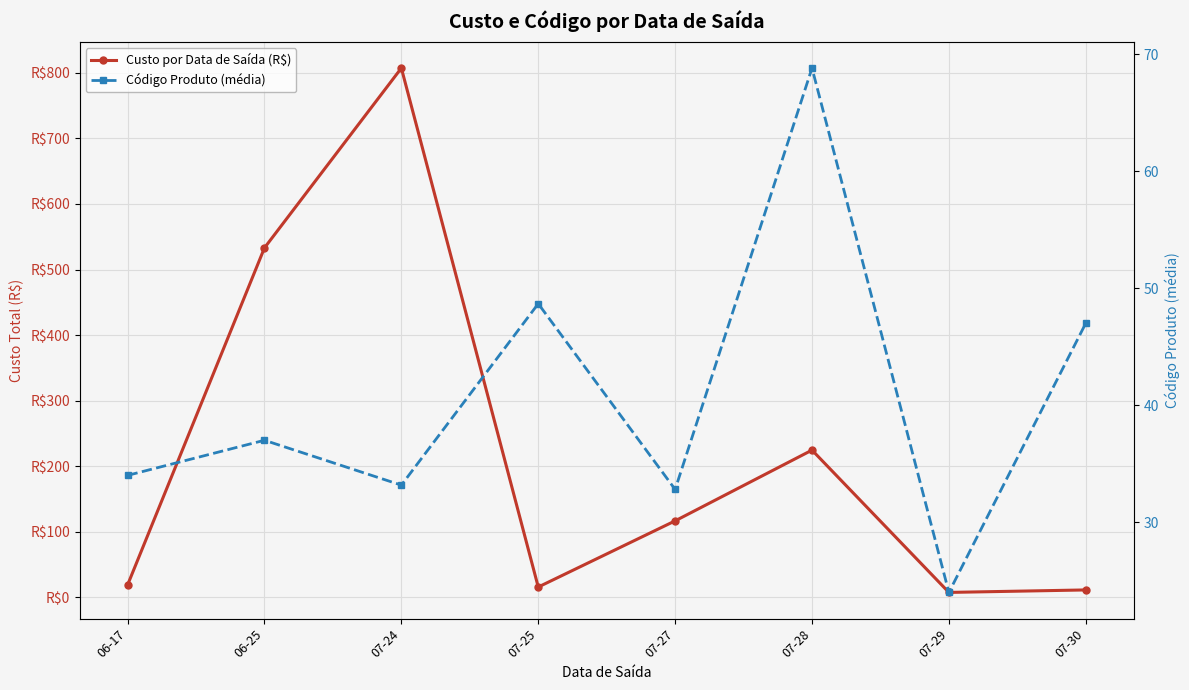

The Custo por Data de Saída (R$) series shows 533.1 at 06-25. True or false?

True